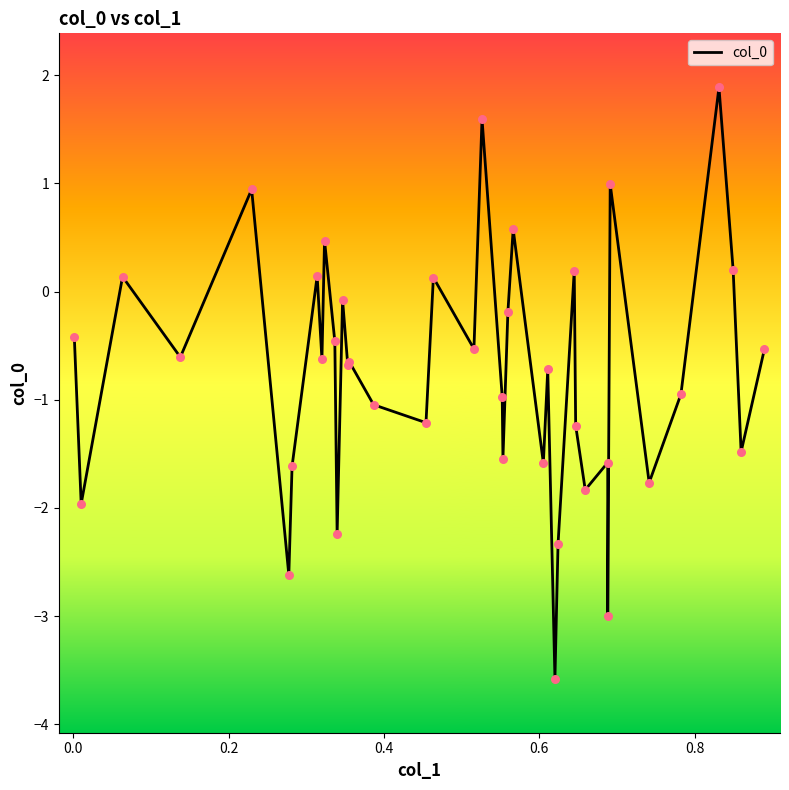

What is the greatest value displayed?

1.9